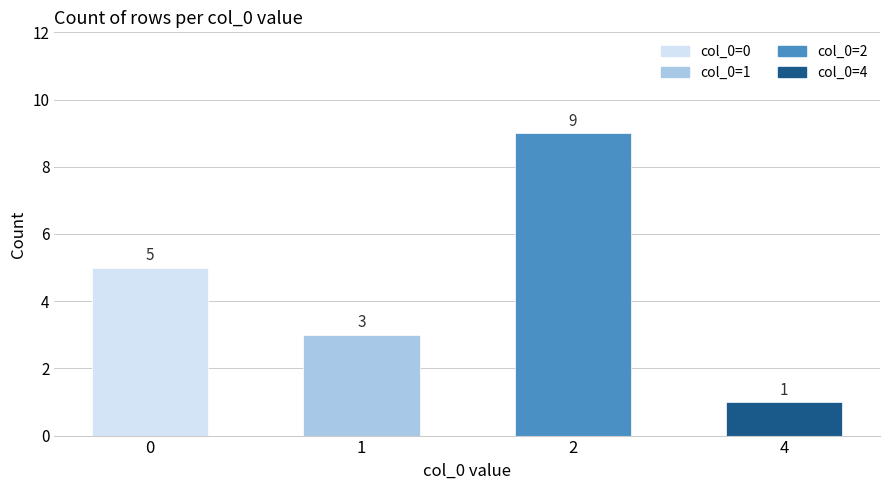

Rank the series at 2 from highest to lowest value.

col_0=2, col_0=0, col_0=1, col_0=4